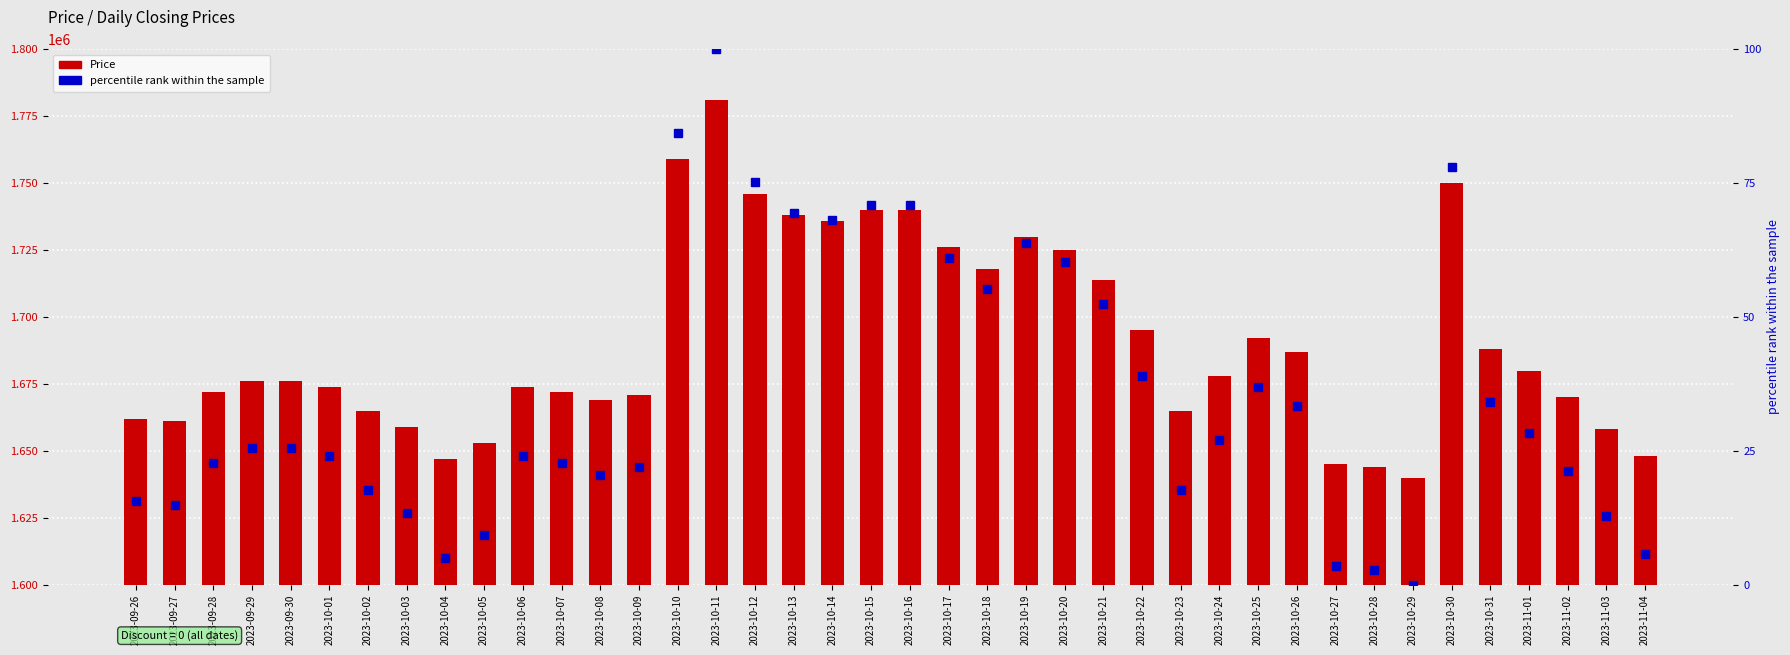

What is the label of the 36th bar from the right?

2023-09-30